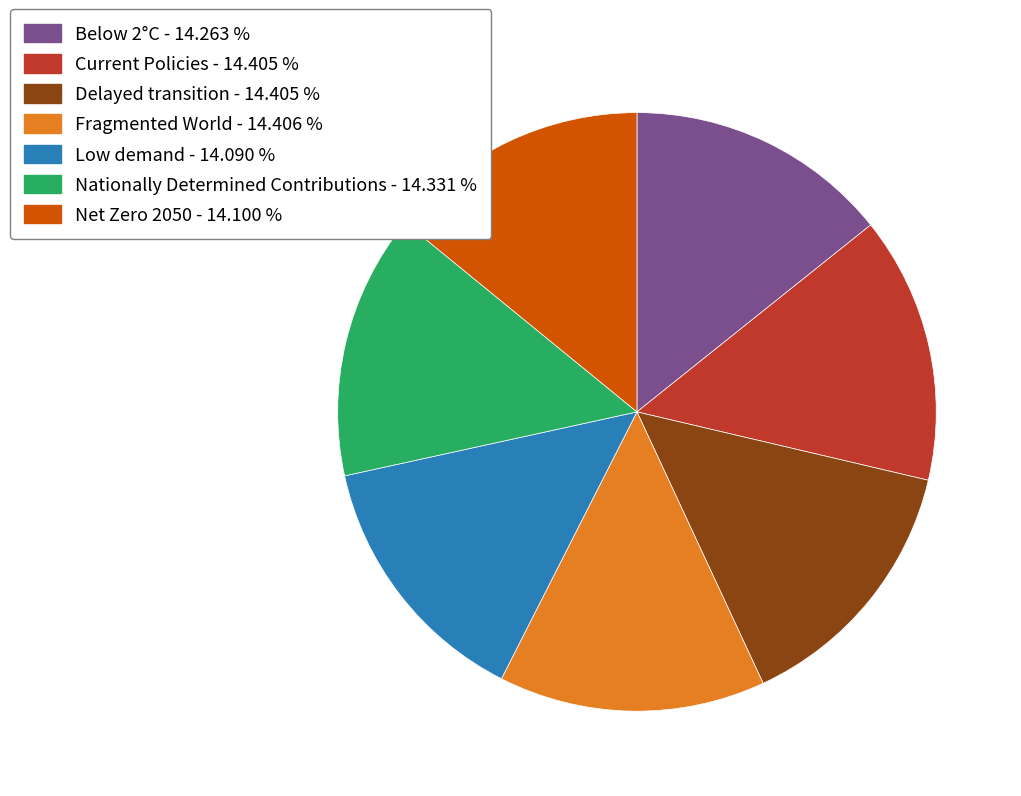

How many segments does this pie chart have?

7